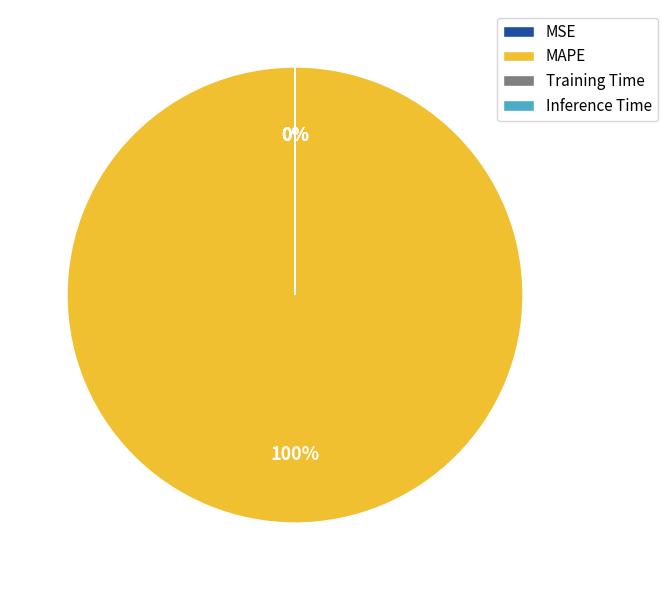

Do Training Time and Inference Time together represent more than half of the pie?

No